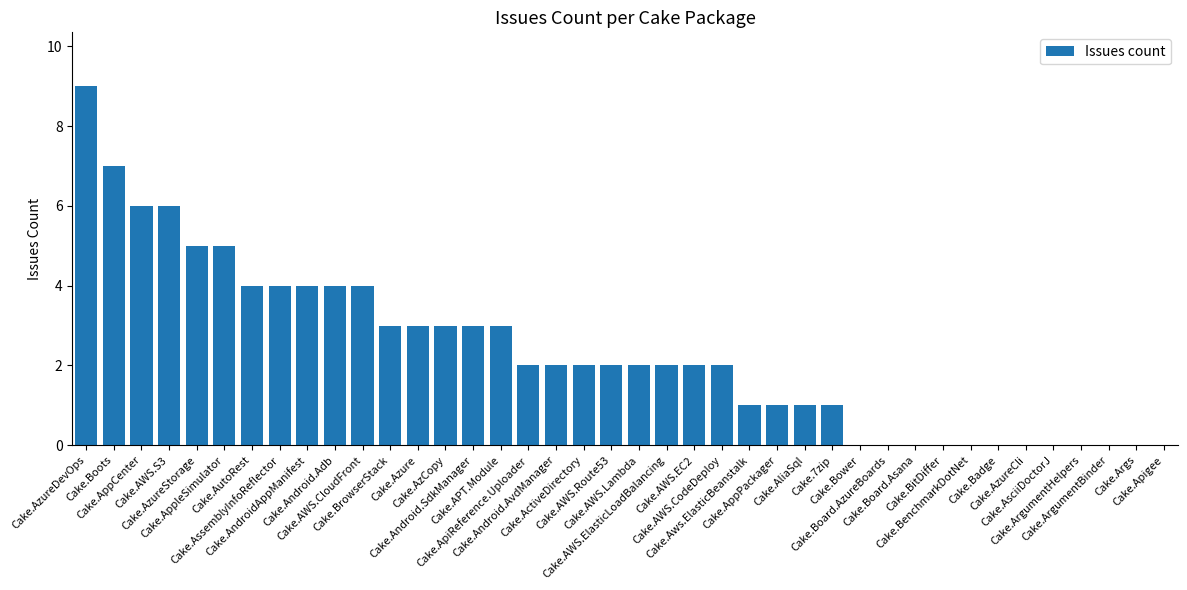

What is the maximum value shown in the chart?

9